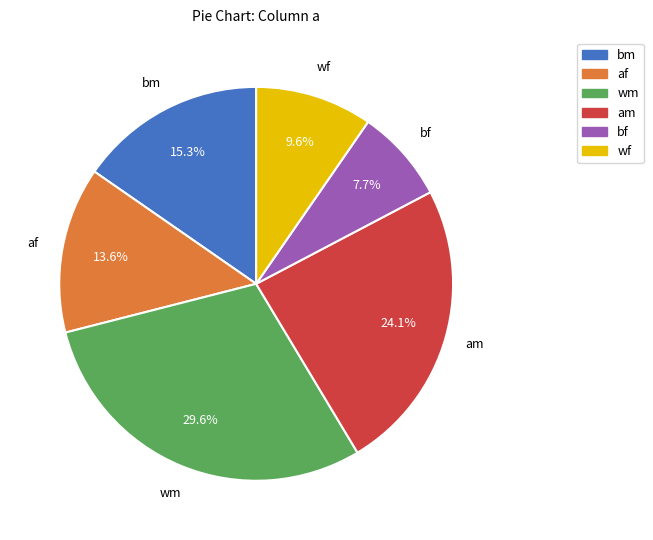

Does any single category account for the majority?

No